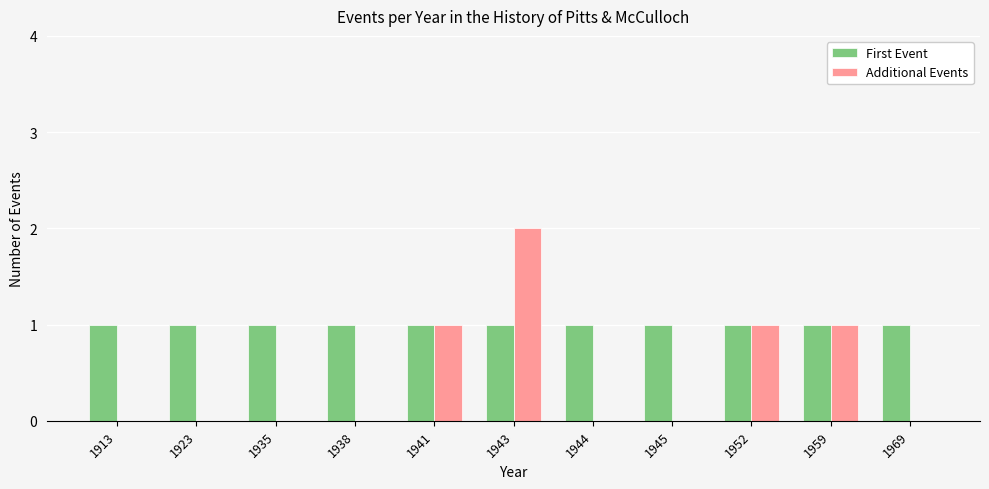

Is it true that First Event equals 1 at 1923?

True